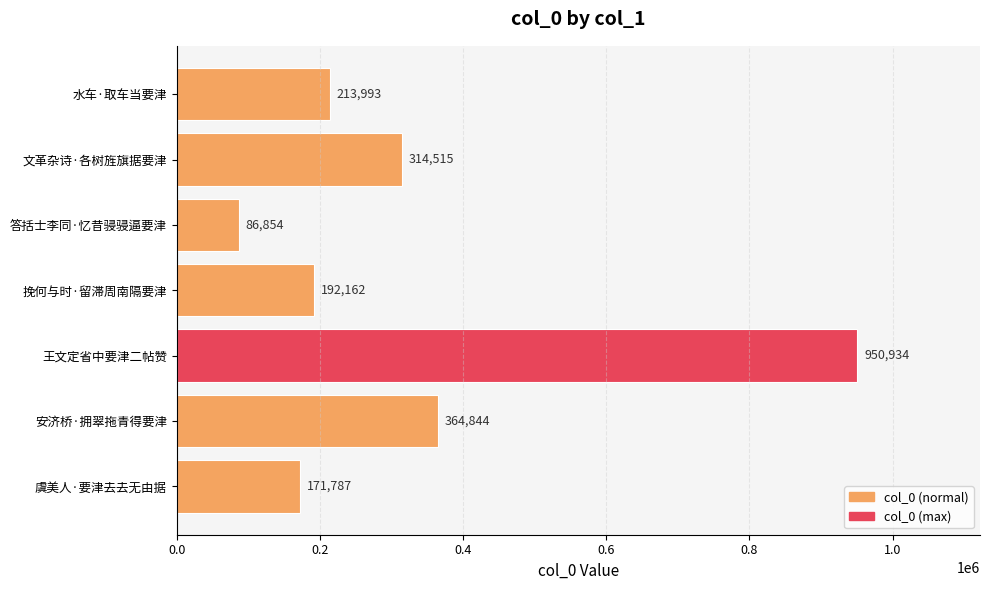

Where is the data nearest to the value 518894?

安济桥·拥翠拖青得要津